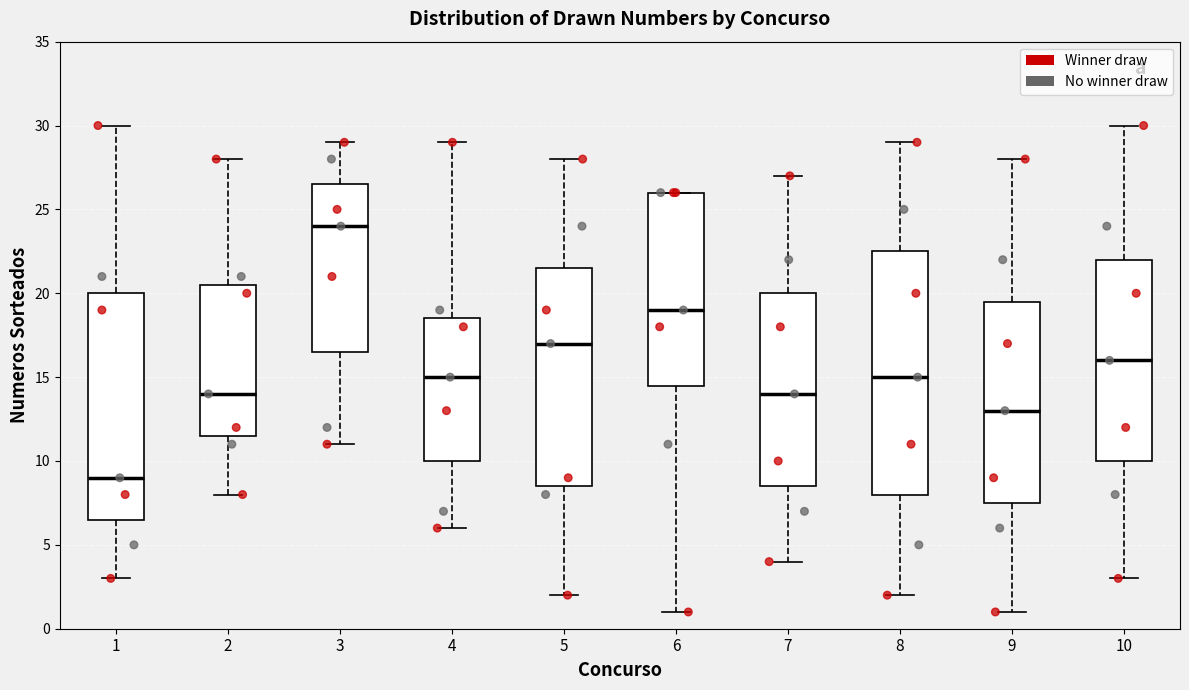

Reading left to right, read every box against the y-axis: the position of its median line, the range the box covers, and the ends of its whiskers. The values are not printed on the chart, so give them approximately, as read against the axis.

1: median 9.0, box 6.5 to 20.0, whiskers 3.0 to 30.0
2: median 14.0, box 11.5 to 20.5, whiskers 8.0 to 28.0
3: median 24.0, box 16.5 to 26.5, whiskers 11.0 to 29.0
4: median 15.0, box 10.0 to 18.5, whiskers 6.0 to 29.0
5: median 17.0, box 8.5 to 21.5, whiskers 2.0 to 28.0
6: median 19.0, box 14.5 to 26.0, whiskers 1.0 to 26.0
7: median 14.0, box 8.5 to 20.0, whiskers 4.0 to 27.0
8: median 15.0, box 8.0 to 22.5, whiskers 2.0 to 29.0
9: median 13.0, box 7.5 to 19.5, whiskers 1.0 to 28.0
10: median 16.0, box 10.0 to 22.0, whiskers 3.0 to 30.0